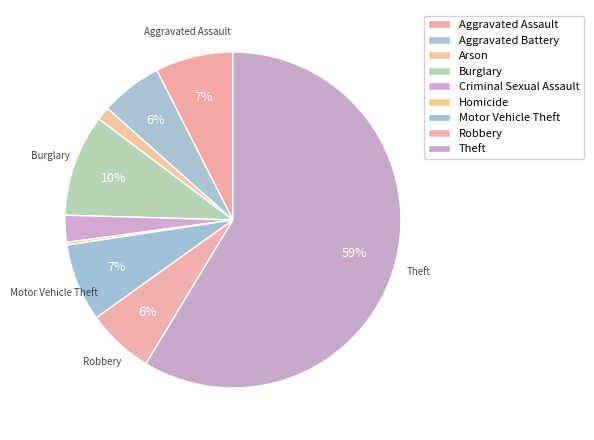

What is the ratio of the value at Criminal Sexual Assault to the value at Homicide?

10.0